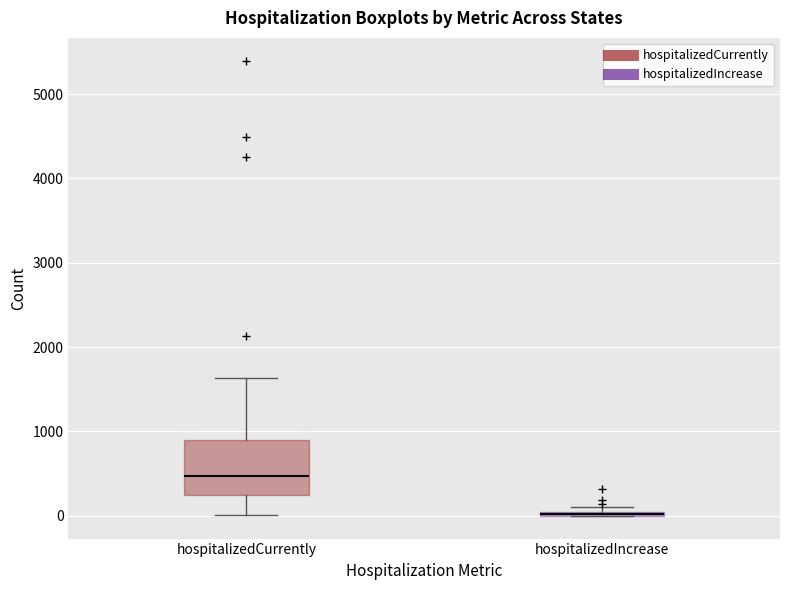

Comparing the boxes themselves (not the whiskers), which one is the tallest?

hospitalizedCurrently